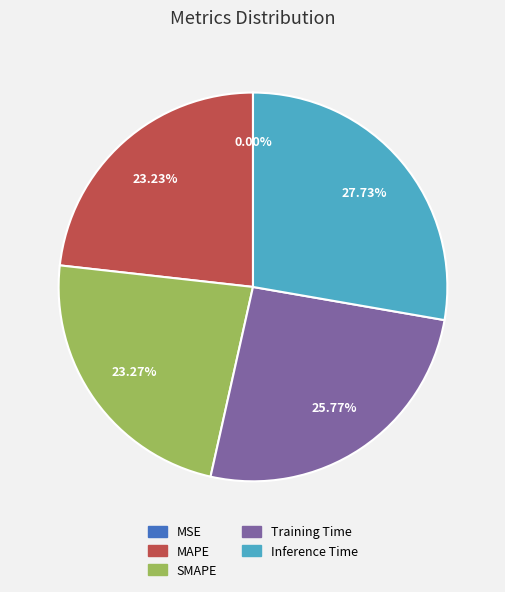

Between Training Time and MAPE, which is larger?

Training Time